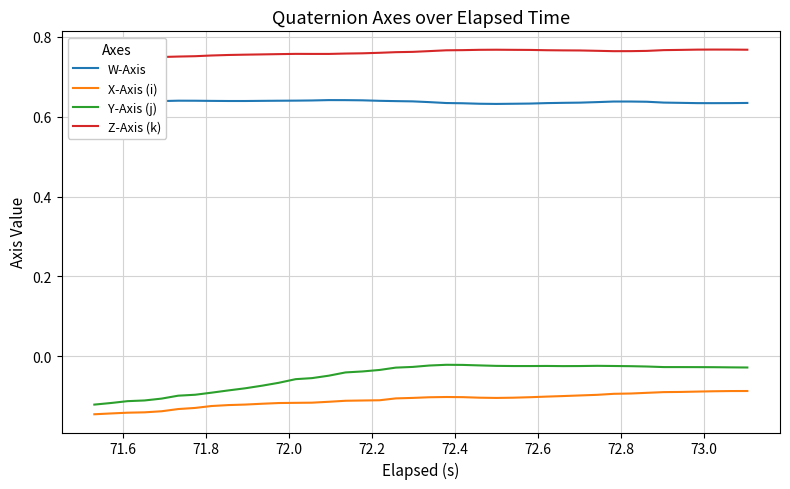

True or false: Y-Axis (j) and X-Axis (i) intersect in this chart.

False